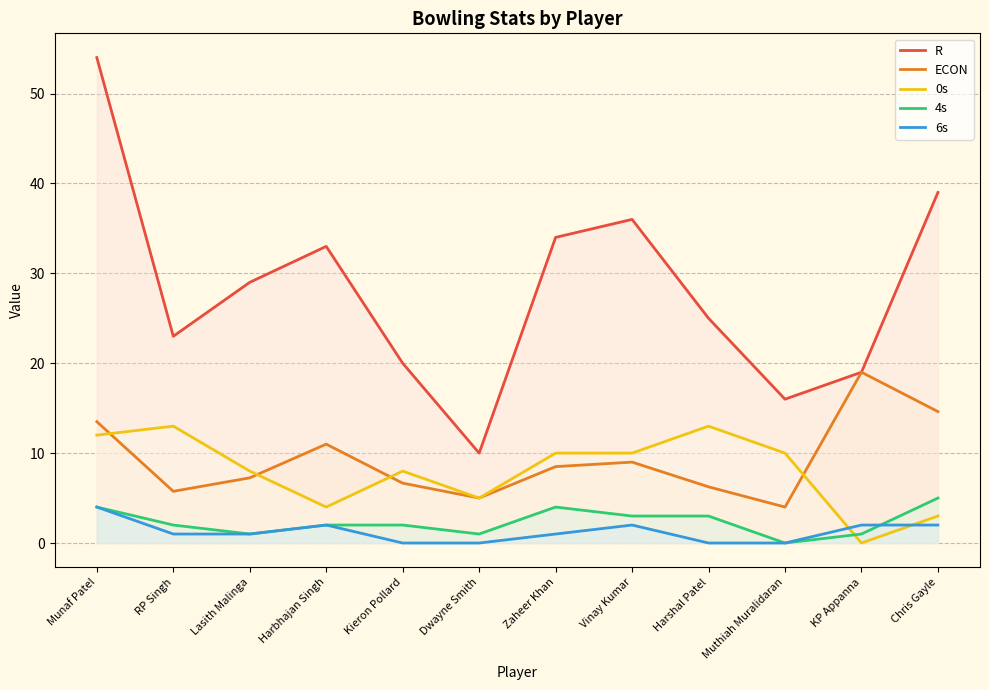

Which series has the largest total across all categories?

R